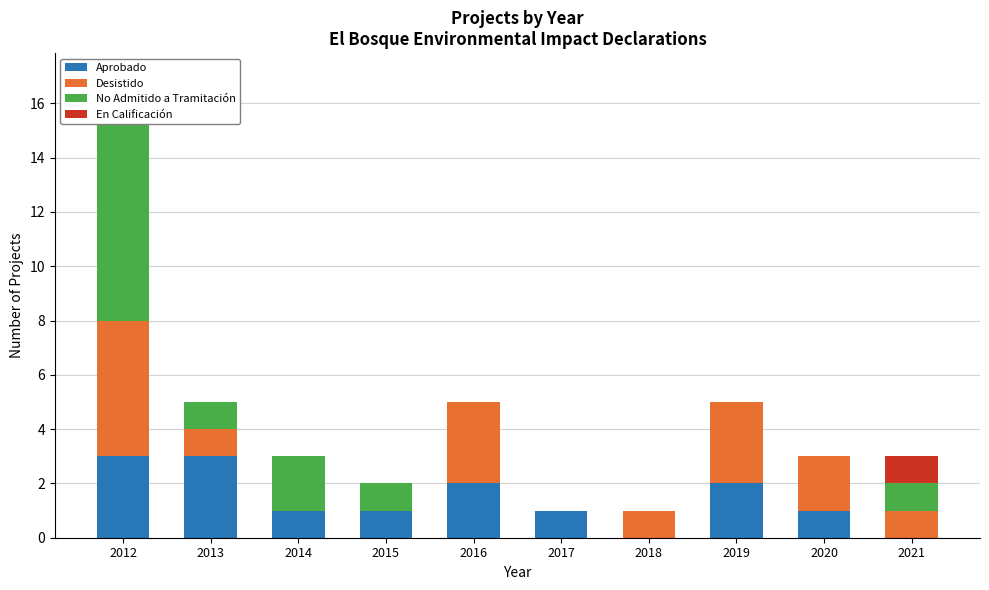

How many values in the Aprobado series exceed 1?

4